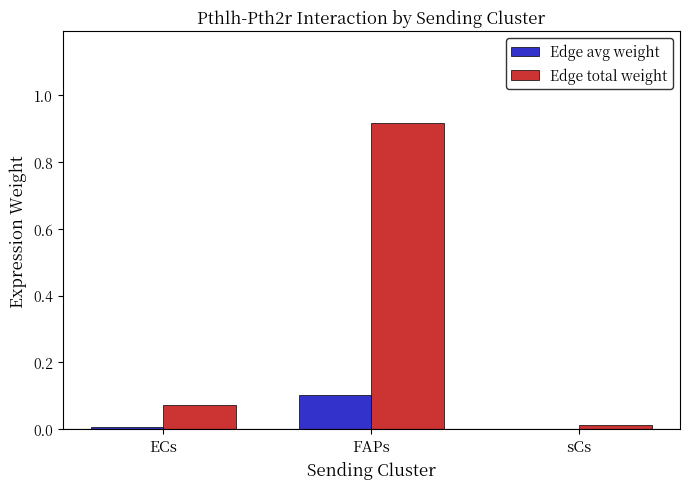

True or false: Edge avg weight has a value of 0.1 at FAPs.

True